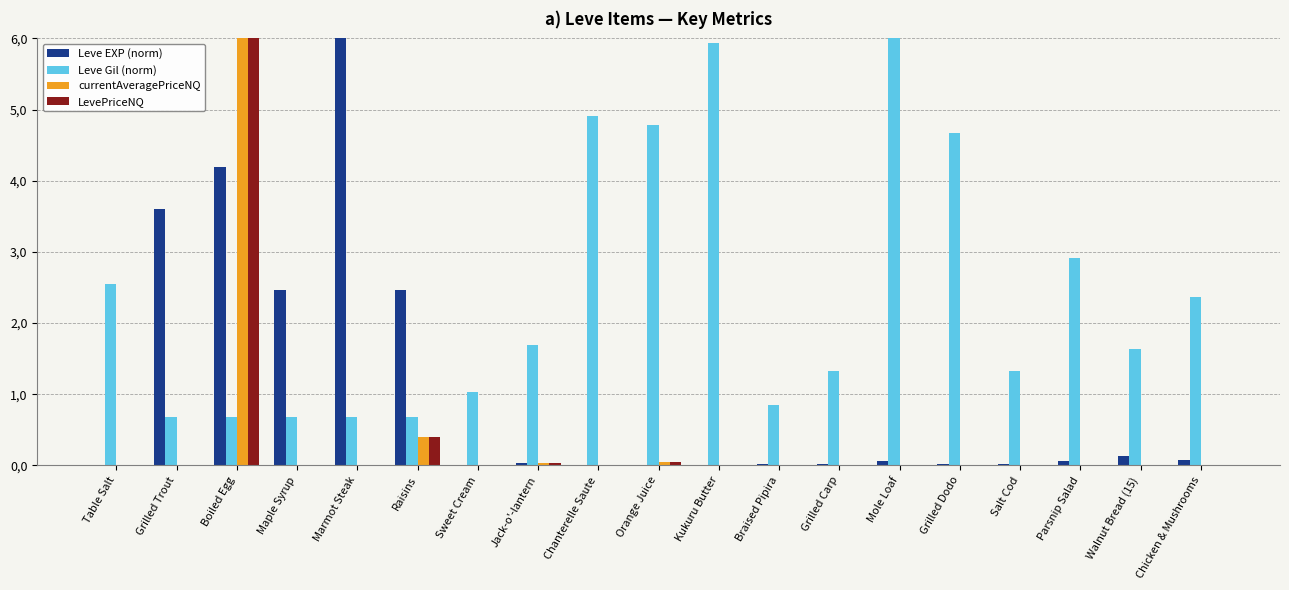

At which label does Leve Gil (norm) first exceed 1?

Table Salt